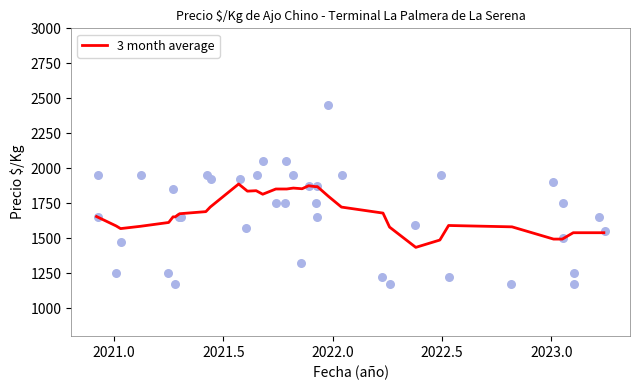

What is the maximum value for 3 month average?

1887.5